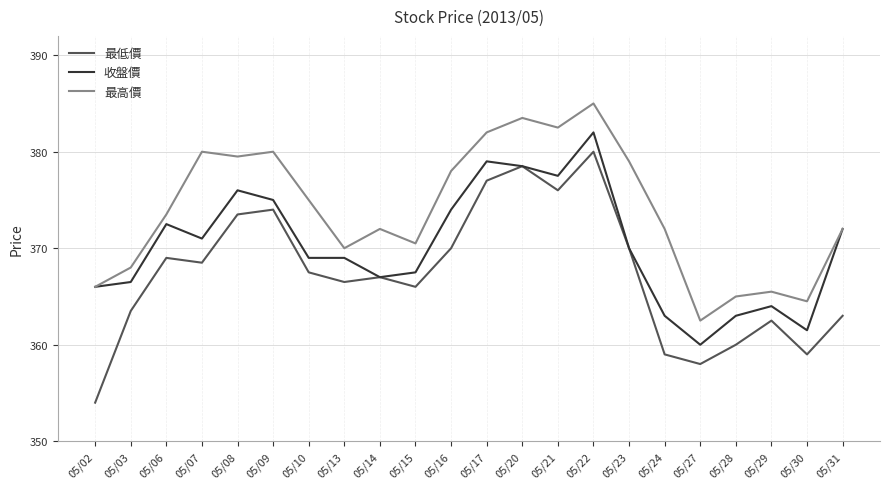

Rank the series by their maximum value, from highest to lowest.

最高價, 收盤價, 最低價